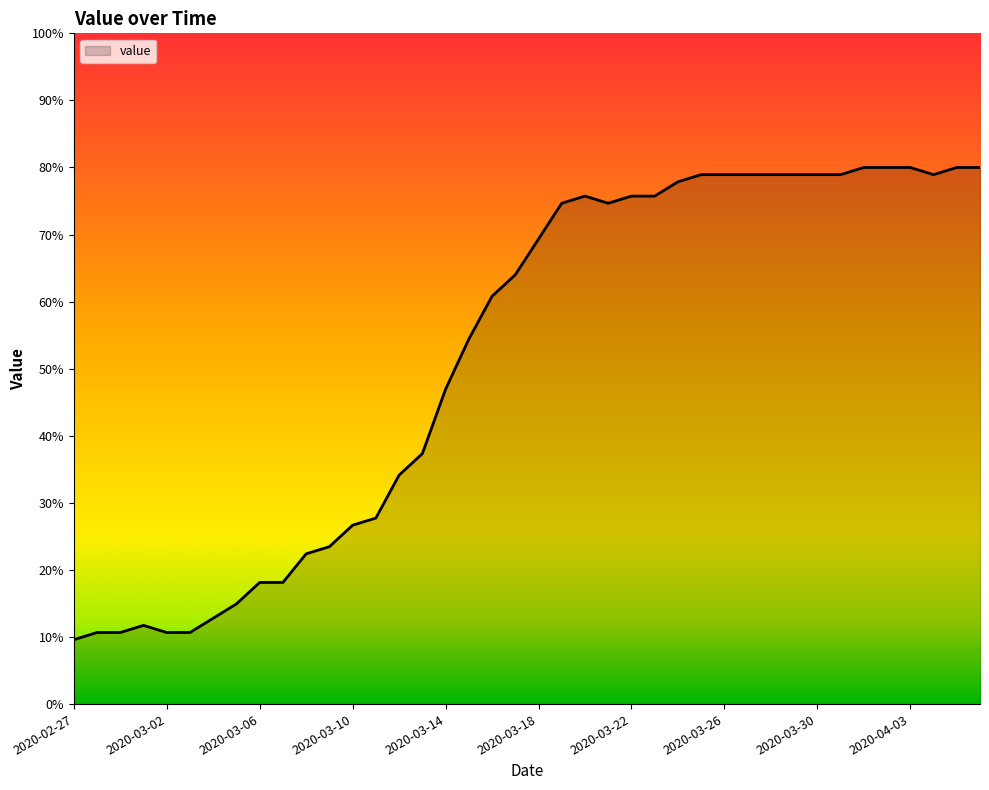

What is the smallest value displayed?

9.6